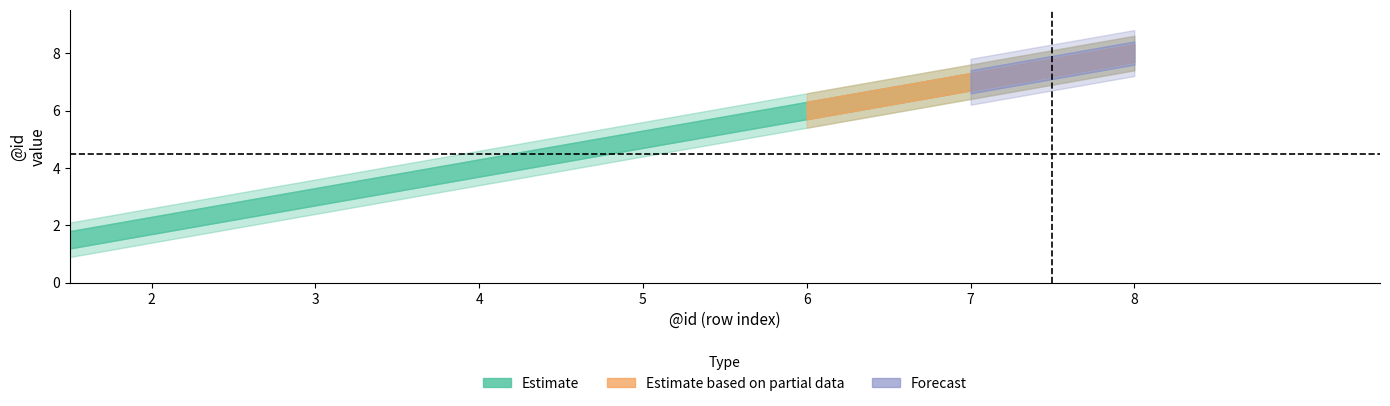

What is the value of the Estimate point at the 7th from the left?

7